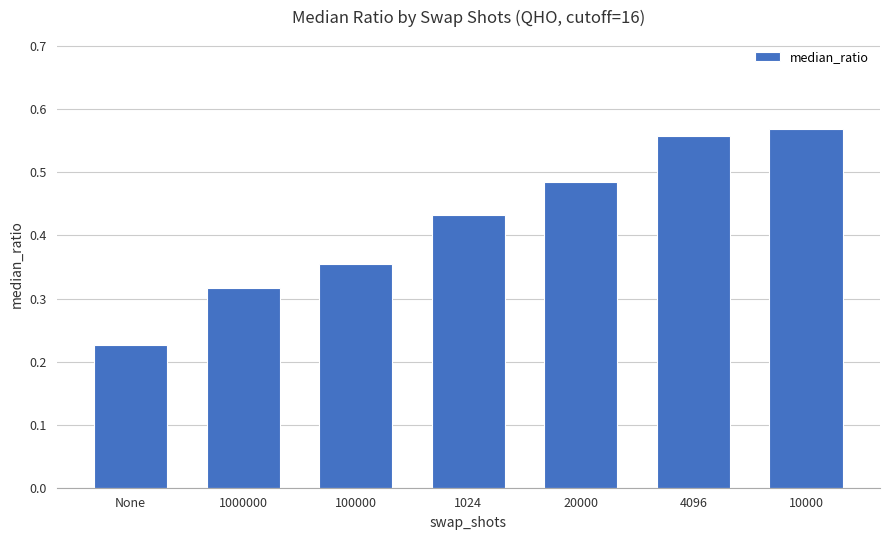

What is the label of the 2nd bar from the left?

1000000